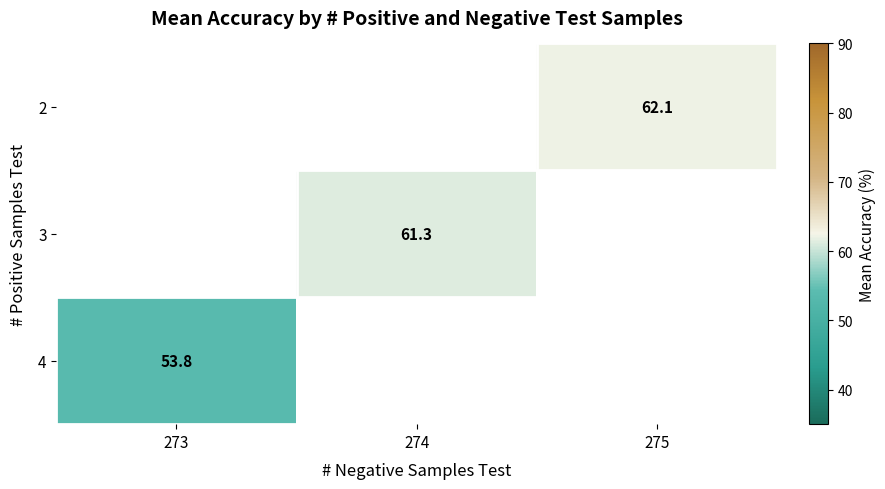

How many distinct data groups are displayed?

3